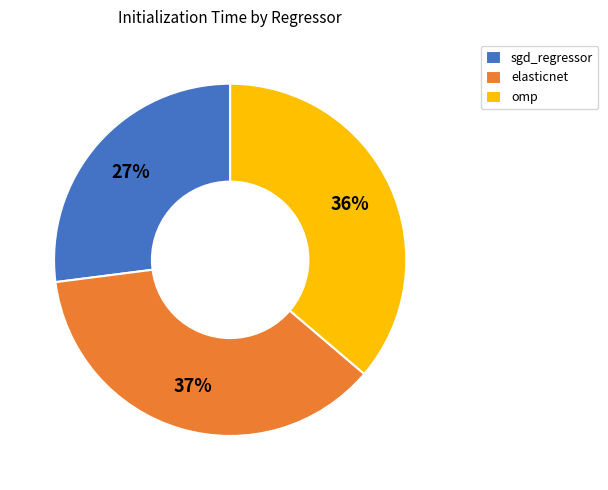

Is it true that sgd_regressor is 27% of the pie?

True